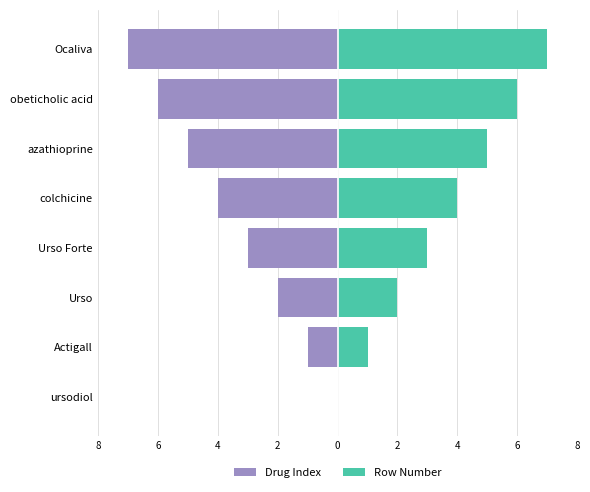

What is the greatest value displayed?

7